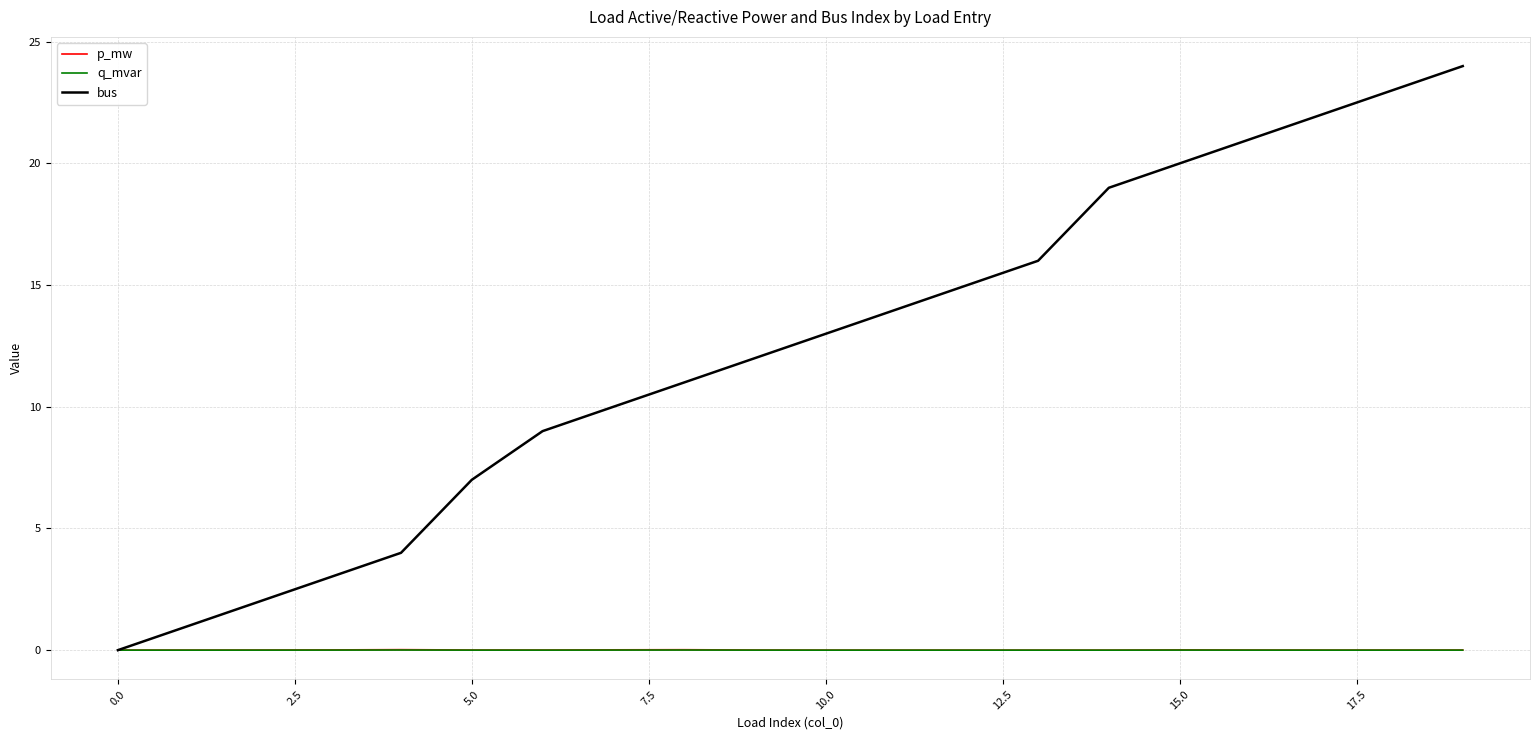

Which series has the widest spread of values?

bus